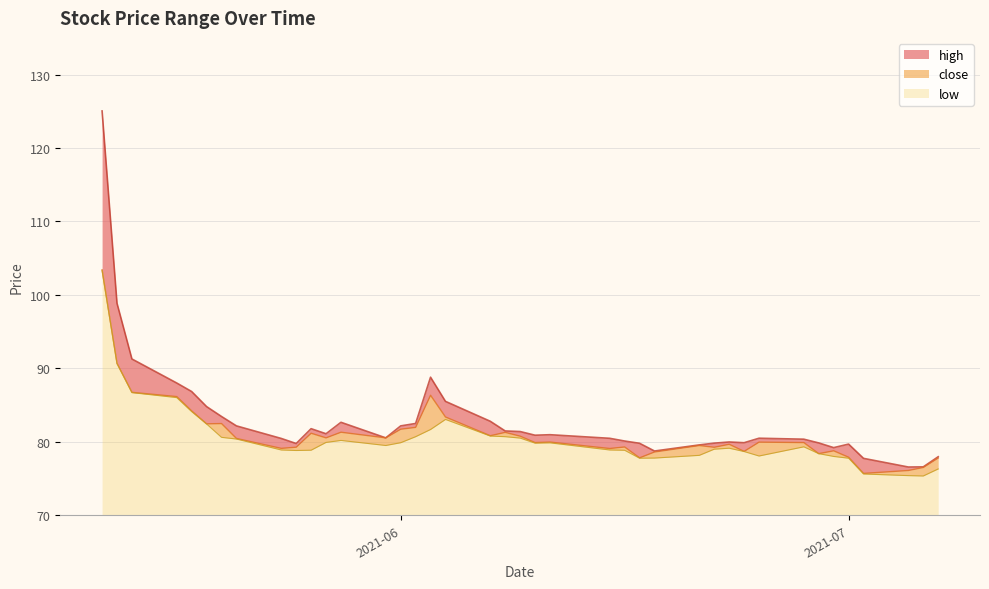

At which label does close first exceed 79?

2021-05-12